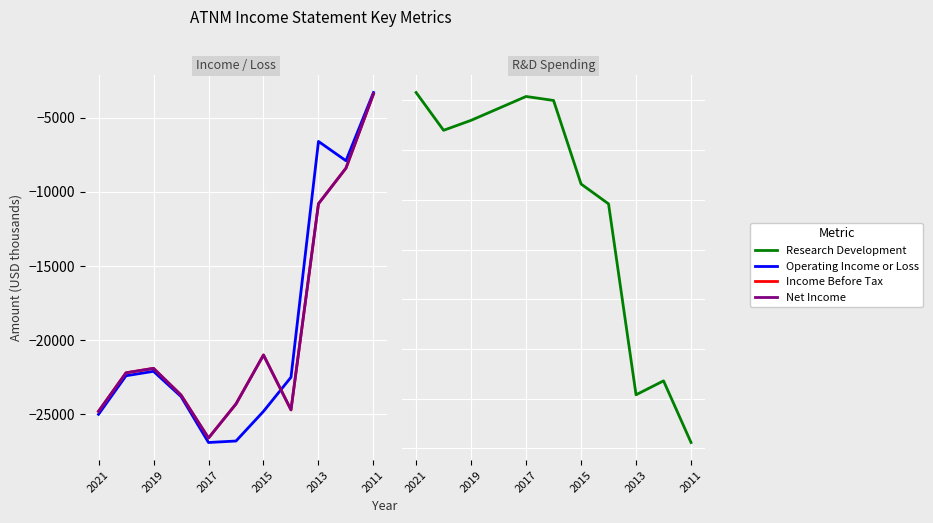

What is the total value across all series at 2015?

-54100